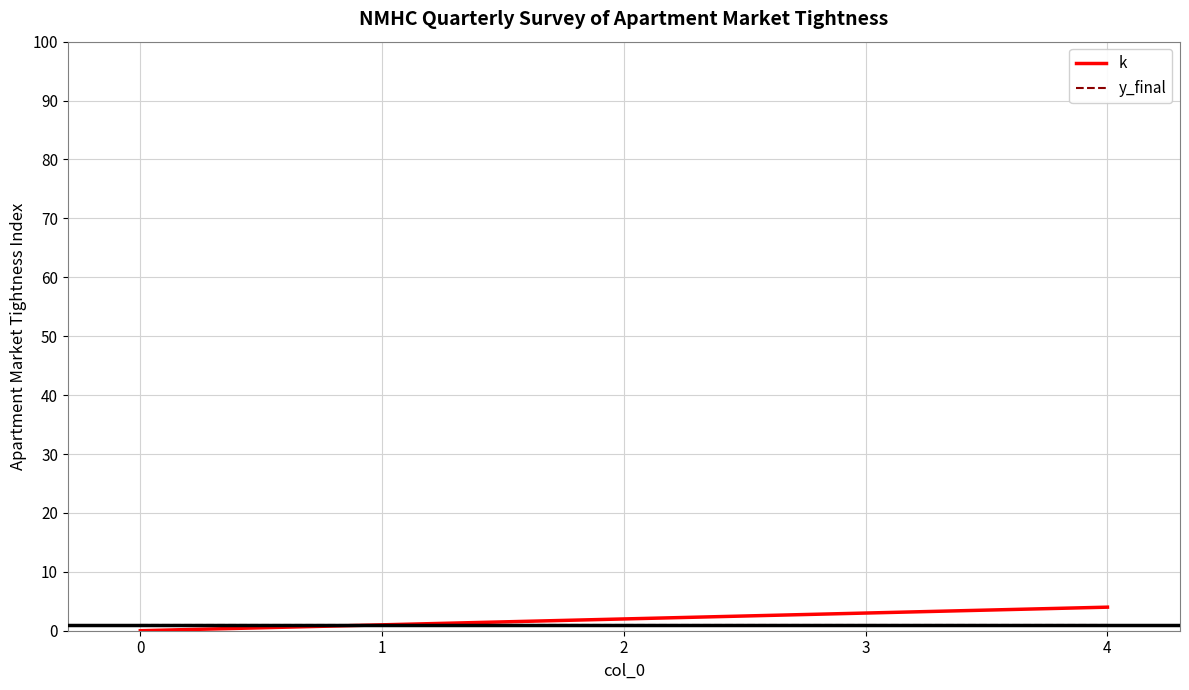

Which series has the largest range (max minus min)?

k